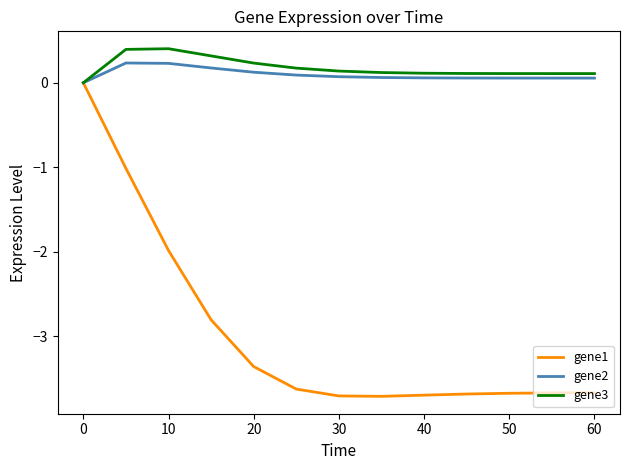

What is the maximum value shown in the chart?

0.4